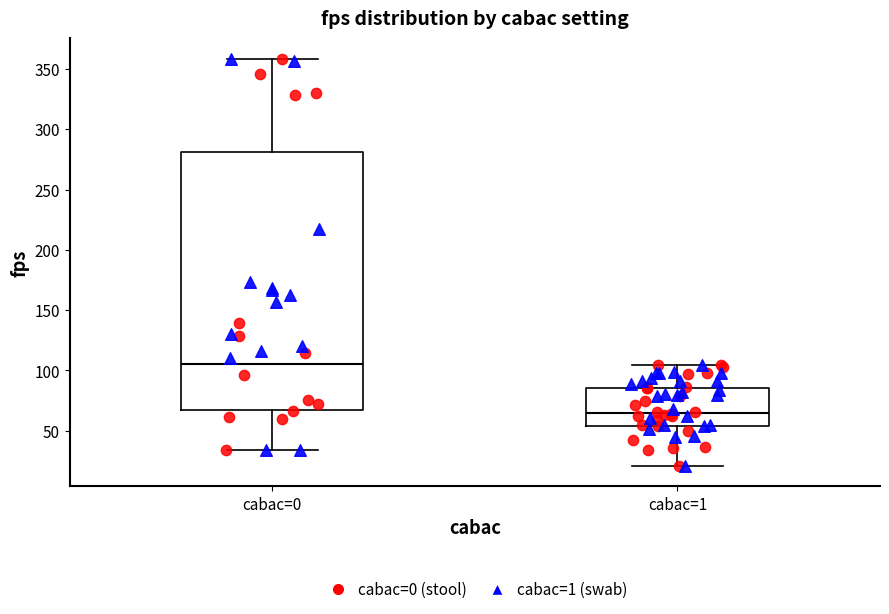

Comparing the boxes themselves (not the whiskers), which one is the tallest?

cabac=0